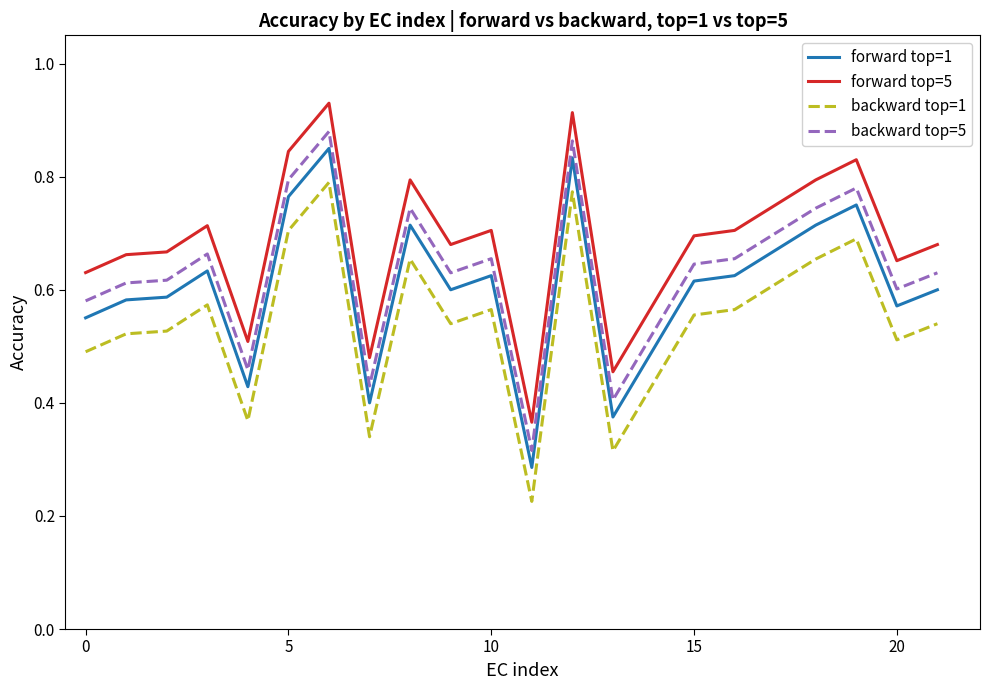

True or false: forward top=5 and backward top=5 cross at least once.

False